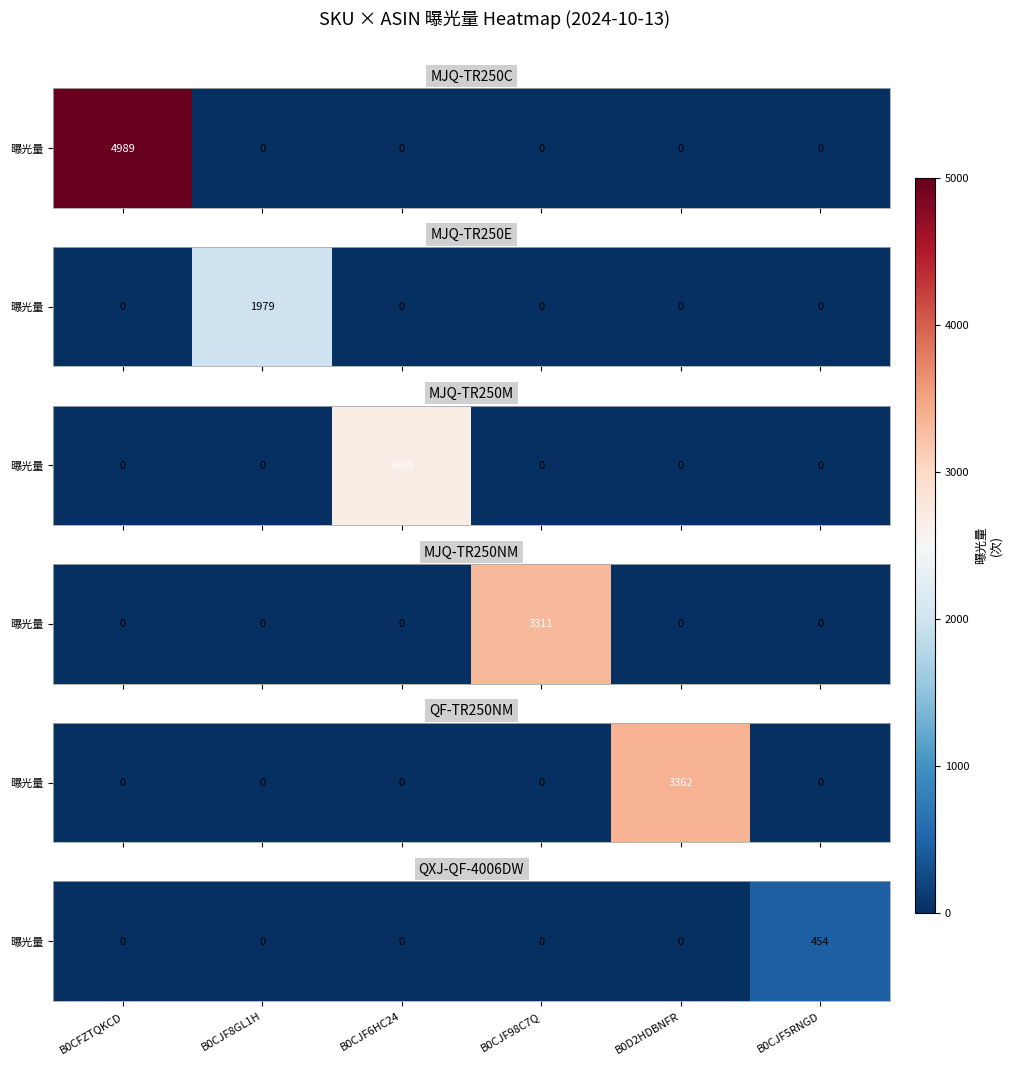

Rank the categories by value from lowest to highest.

B0CFZTQKCD, B0CJF8GL1H, B0CJF6HC24, B0CJF98C7Q, B0D2HDBNFR, B0CJF5RNGD